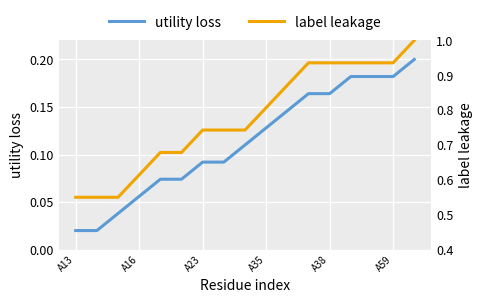

The utility loss series shows 0.1 at A59. True or false?

False